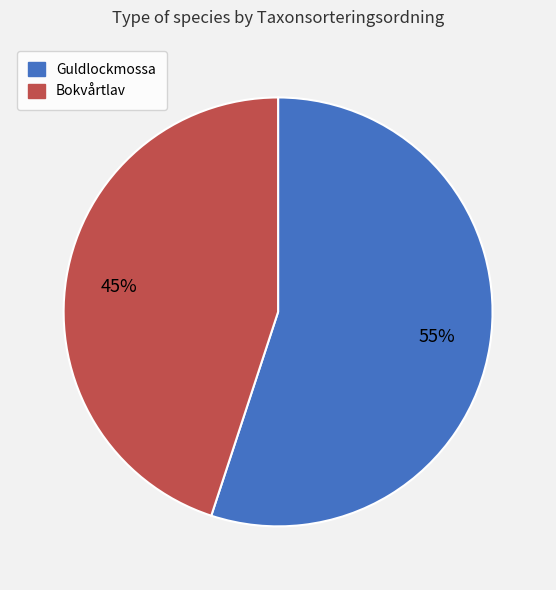

To the nearest percent, what is the difference between the largest and smallest slice percentages?

10%